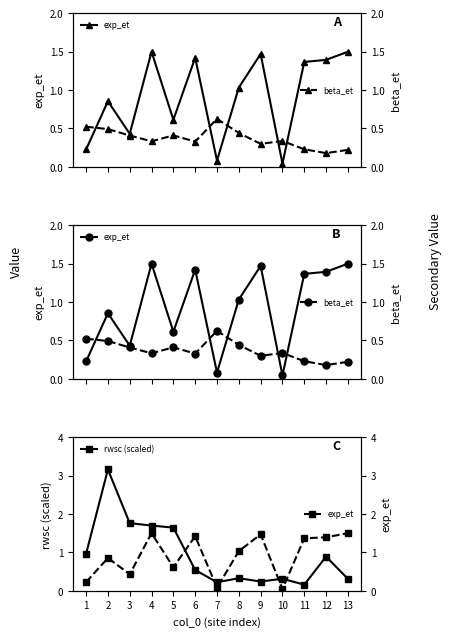

Read the rwsc (scaled) value at 2.

3.2